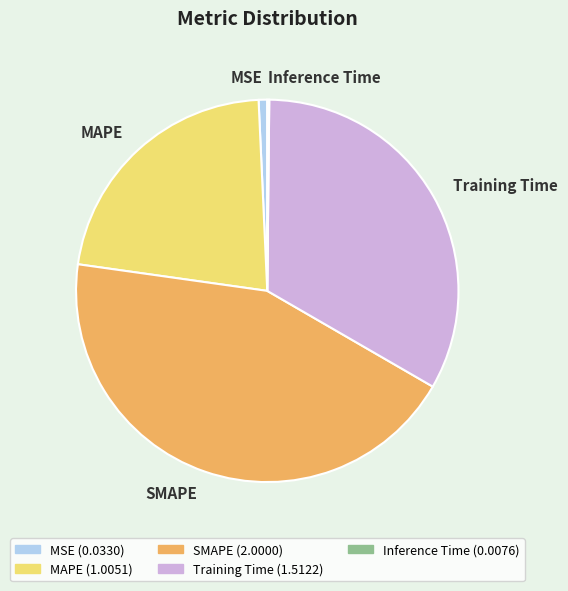

Do MAPE (1.0051) and Training Time (1.5122) together represent more than half of the pie?

Yes